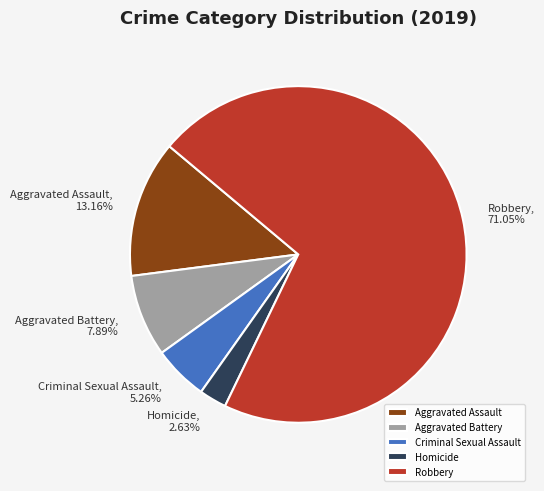

To the nearest percent, what is the combined percentage of Criminal Sexual Assault and Homicide?

8%